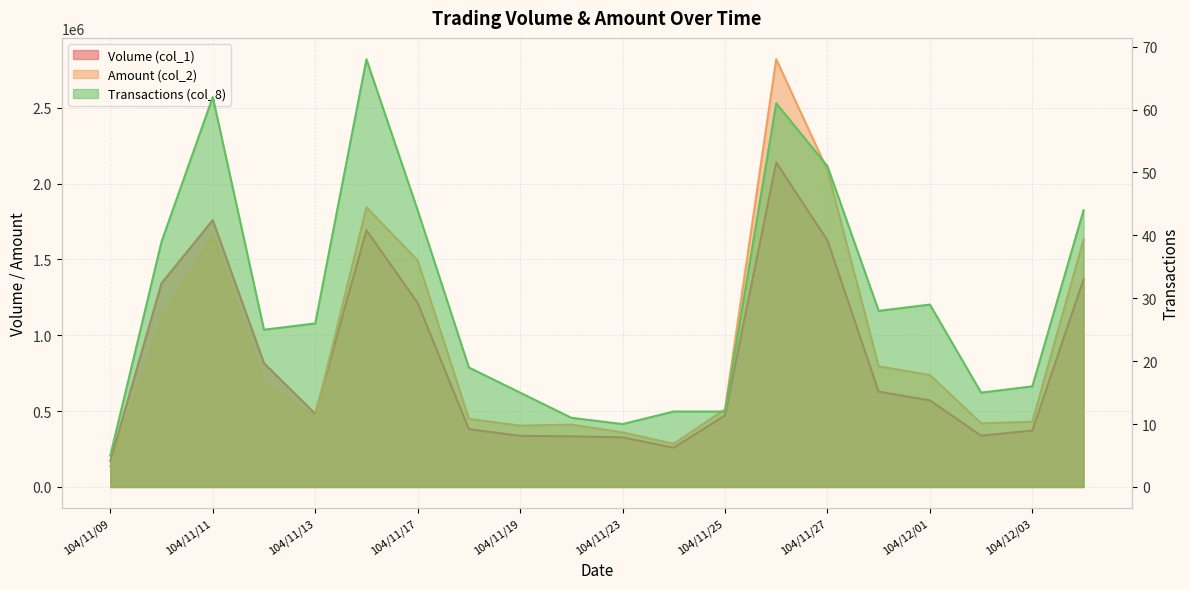

What are all the series names shown in the legend?

Volume (col_1), Amount (col_2), Transactions (col_8)